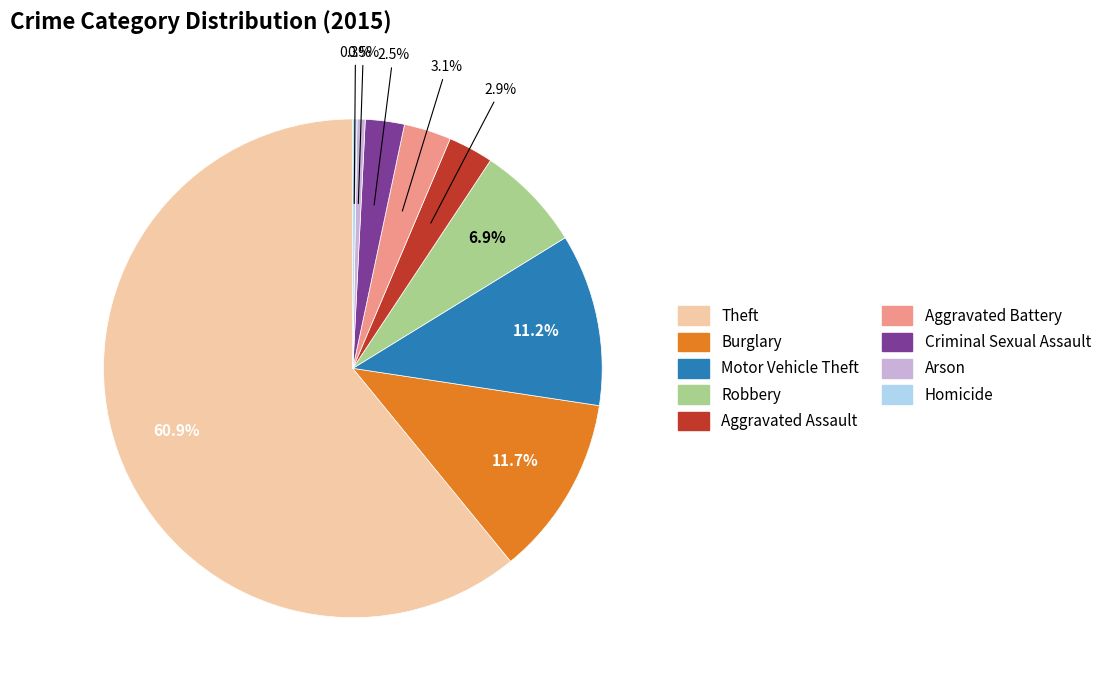

Does Theft account for over 50% of the chart?

Yes